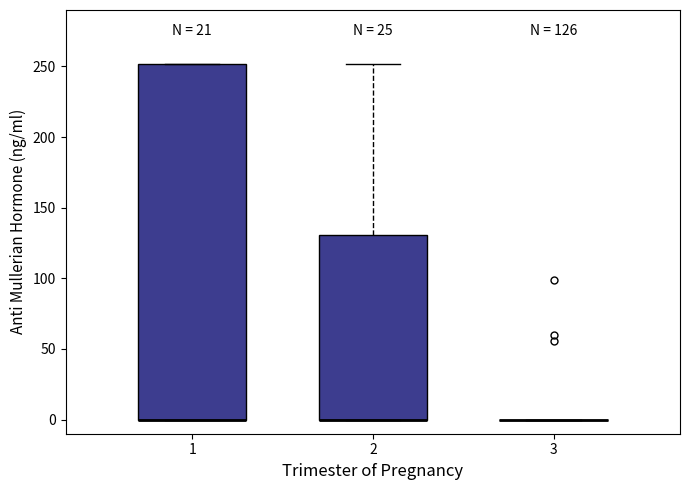

Which box is the tallest, from its lower edge to its upper edge?

1